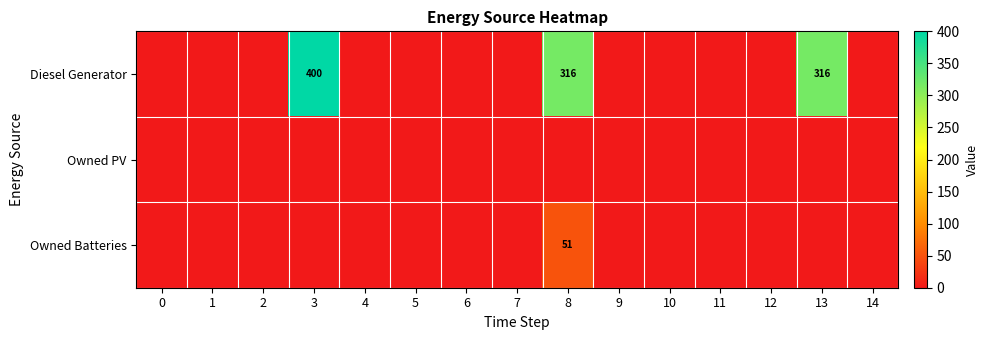

At how many categories does at least one series exceed 332?

1